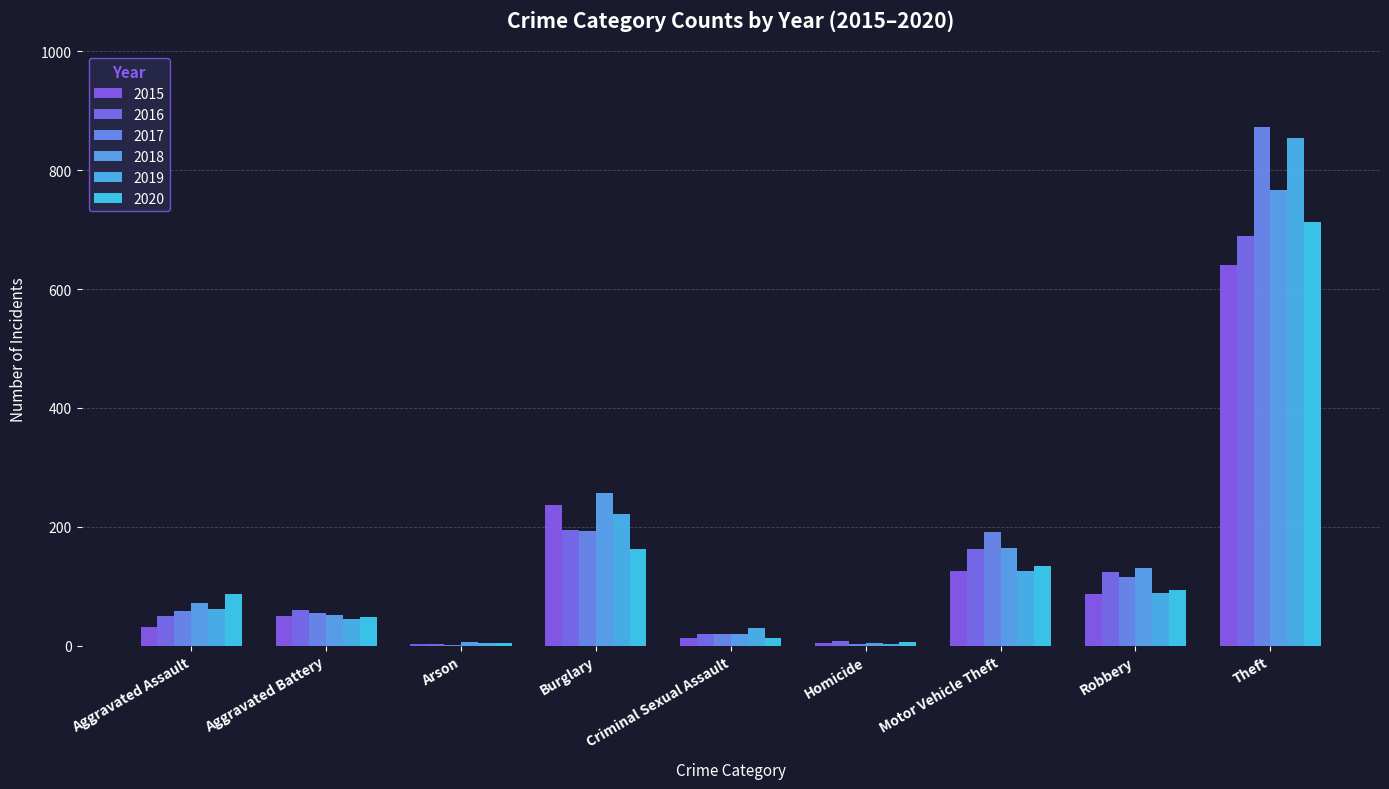

What is the difference between the 2019 values at Homicide and Robbery?

86